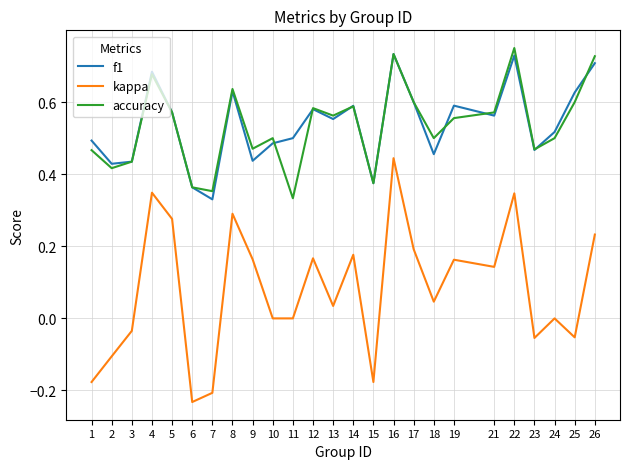

Is the value of kappa at 8 greater than the value of f1 at 15?

No